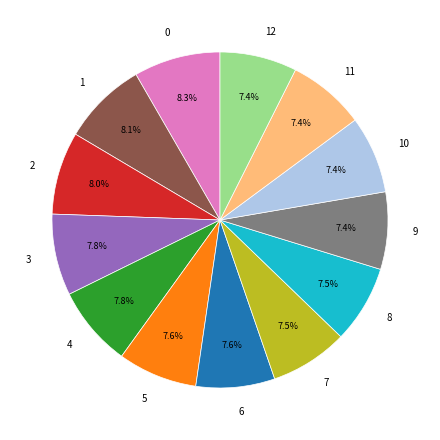

How many slices are in this pie chart?

13